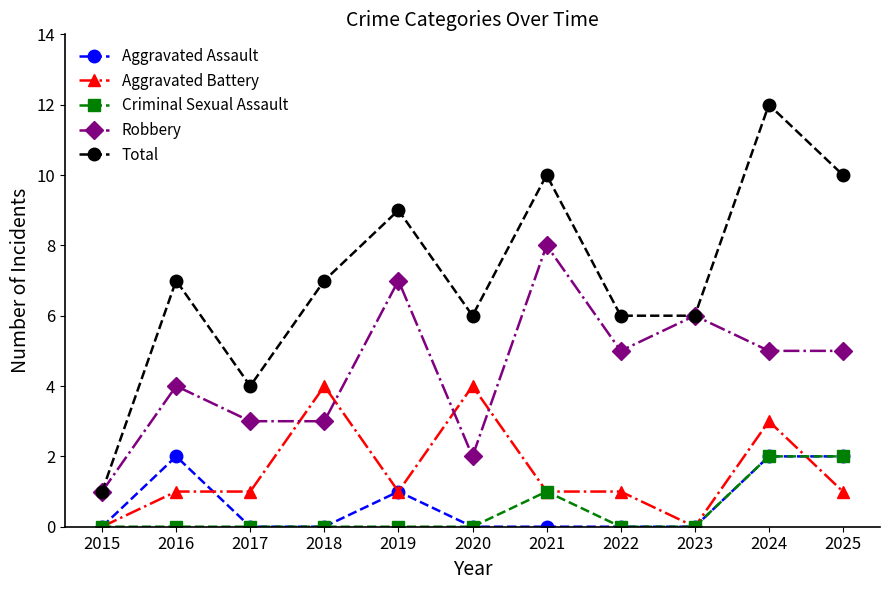

True or false: Total and Aggravated Battery intersect in this chart.

False